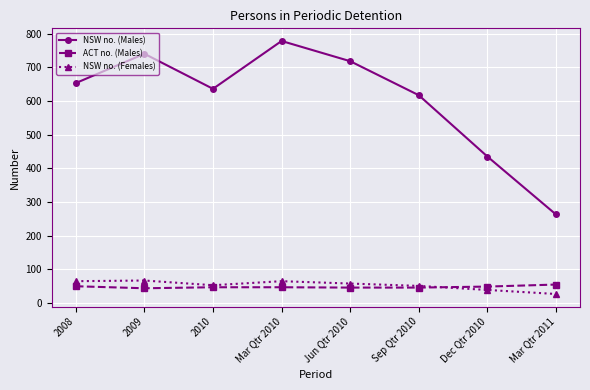

Between 2010 and Jun Qtr 2010, which series saw the biggest shift?

NSW no. (Males)